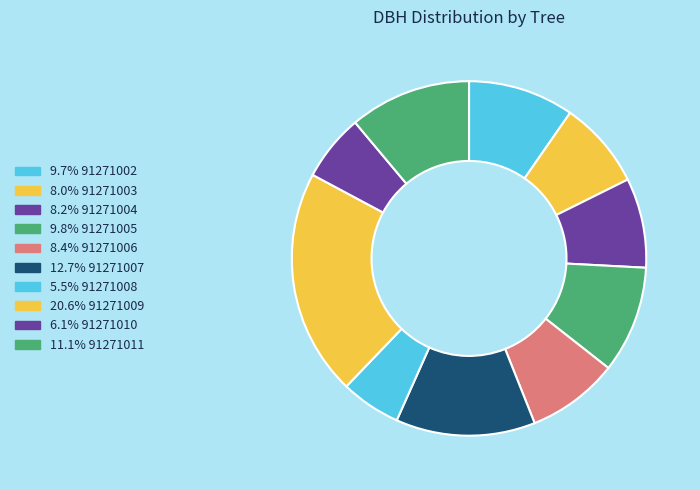

How many segments does this pie chart have?

10